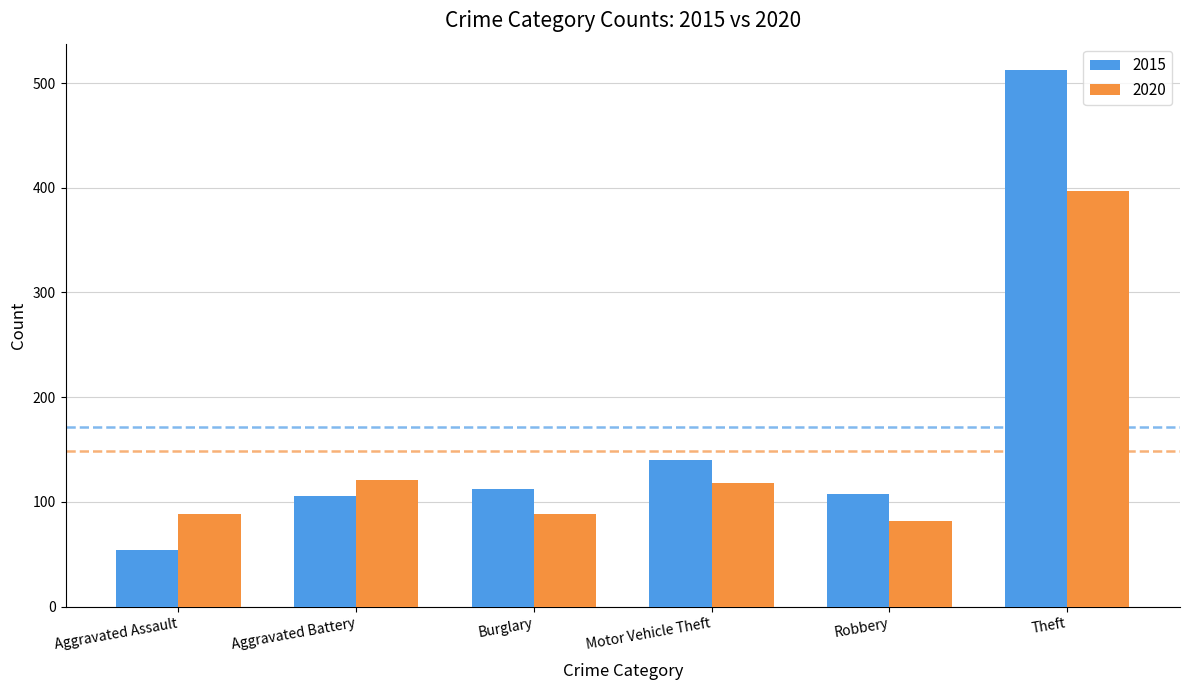

What is the maximum value for 2020?

397